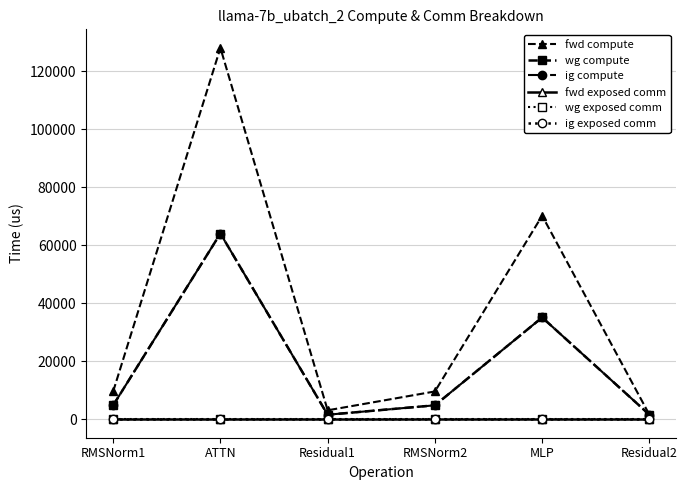

Is this an area chart (filled region under the line)?

No